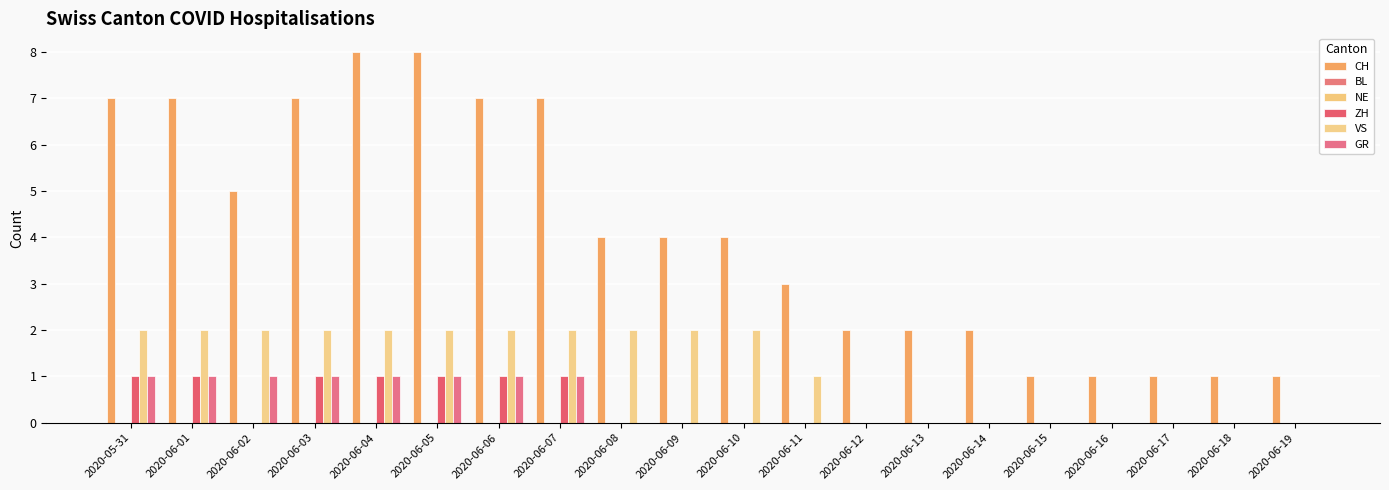

Which series changed the most between 2020-05-31 and 2020-06-14?

CH